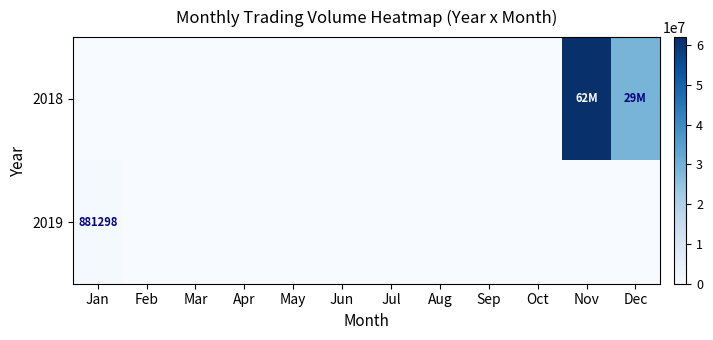

Which series changed the most between Jun and Sep?

2018